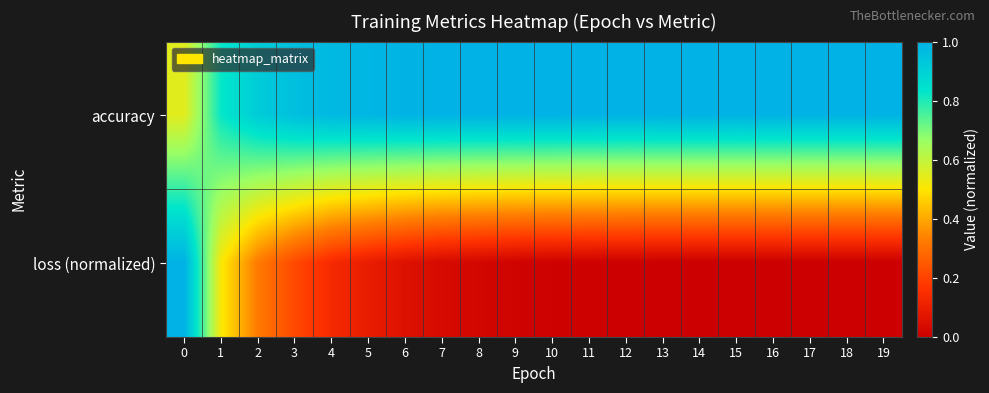

Rank the series by their average value, from lowest to highest.

loss (normalized), accuracy